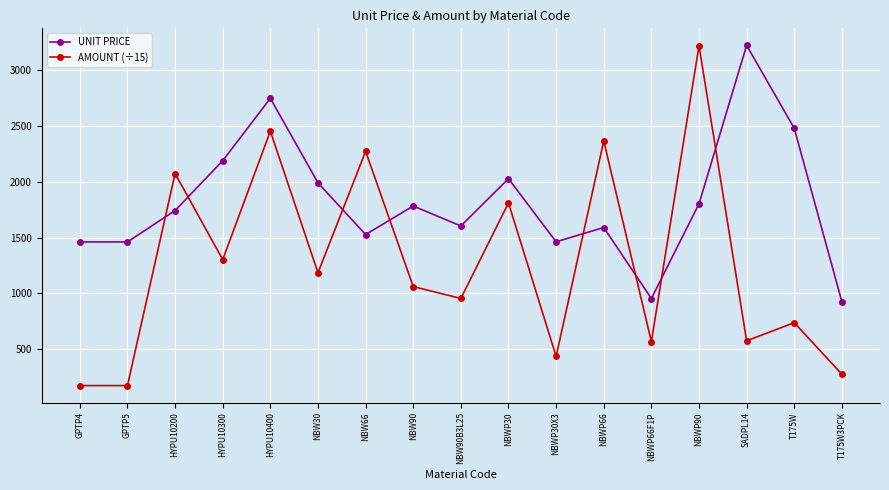

In UNIT PRICE, how many points are higher than both neighbors (excluding endpoints)?

5